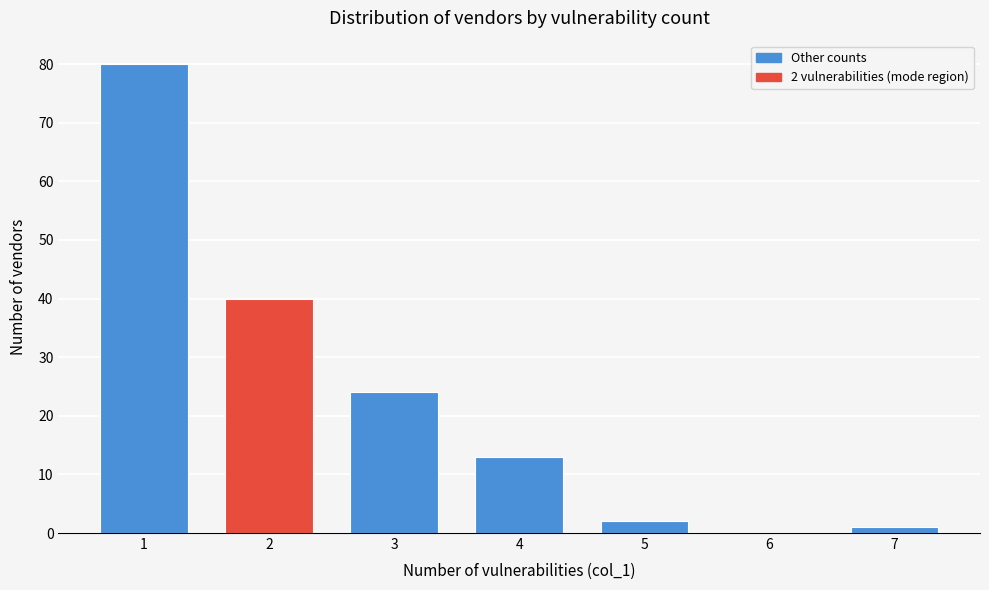

Reading right to left, transcribe all the data shown in this chart.

7=1	6=0	5=2	4=13	3=24	2=40	1=80